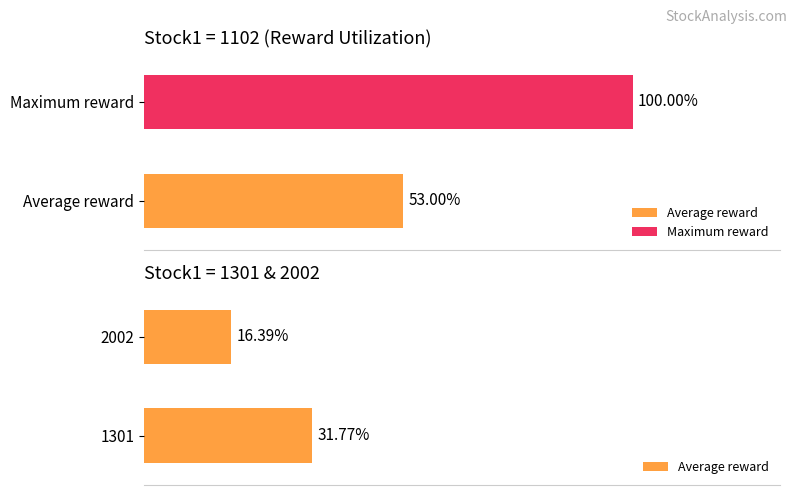

Is it true that the value at 2002 is 0.2?

True